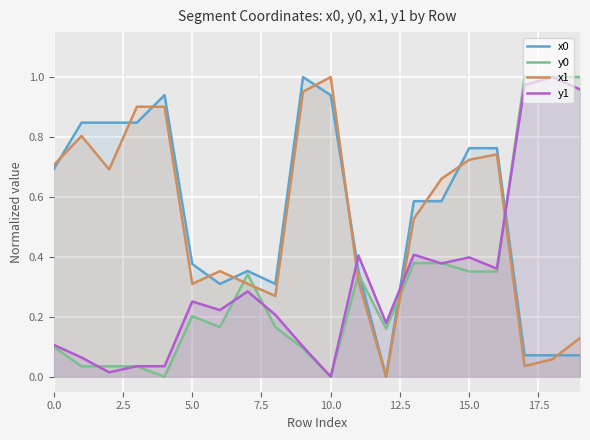

What is the total value across all series at 9?

2.1